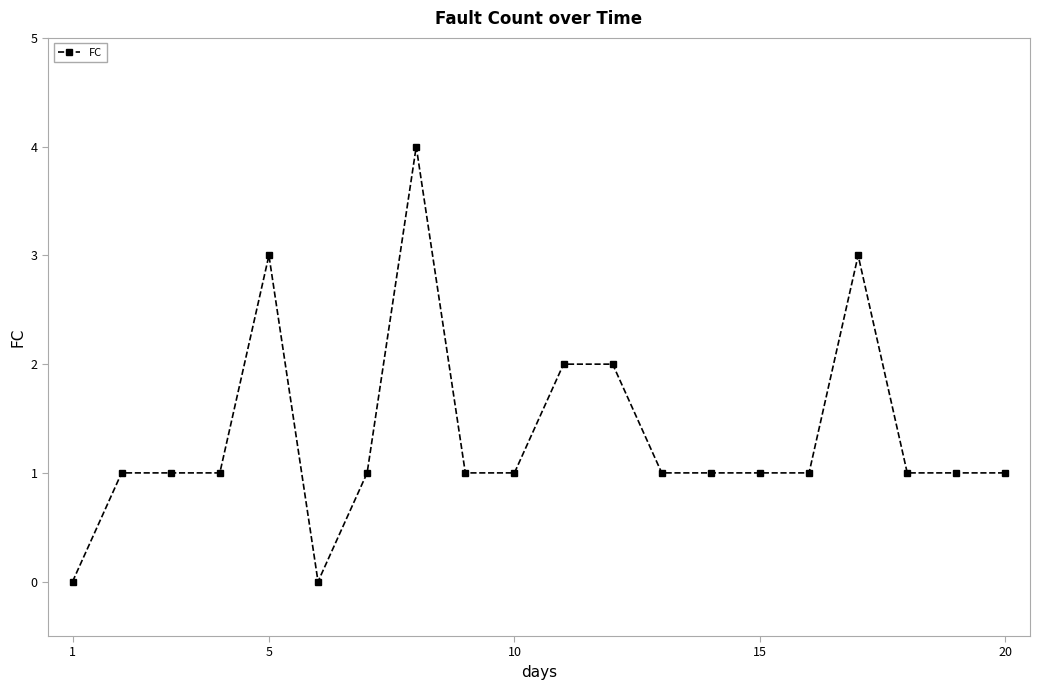

What is the sum of all values?

27